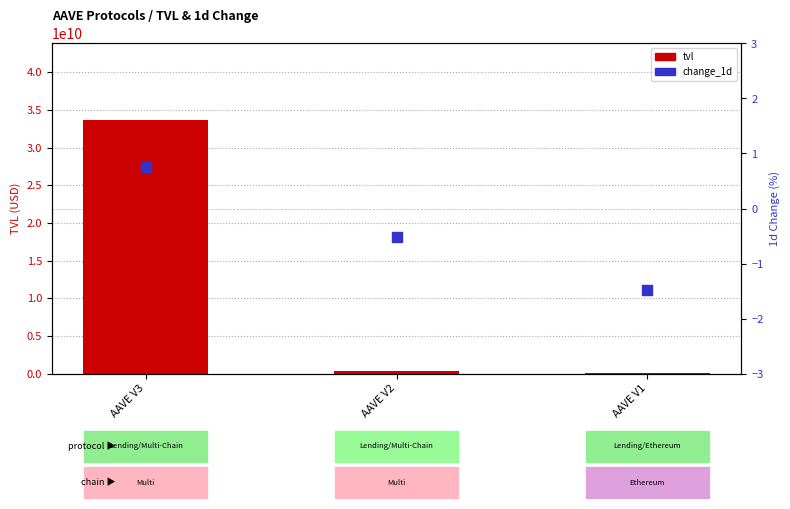

At how many categories does at least one series exceed 13901108321?

1